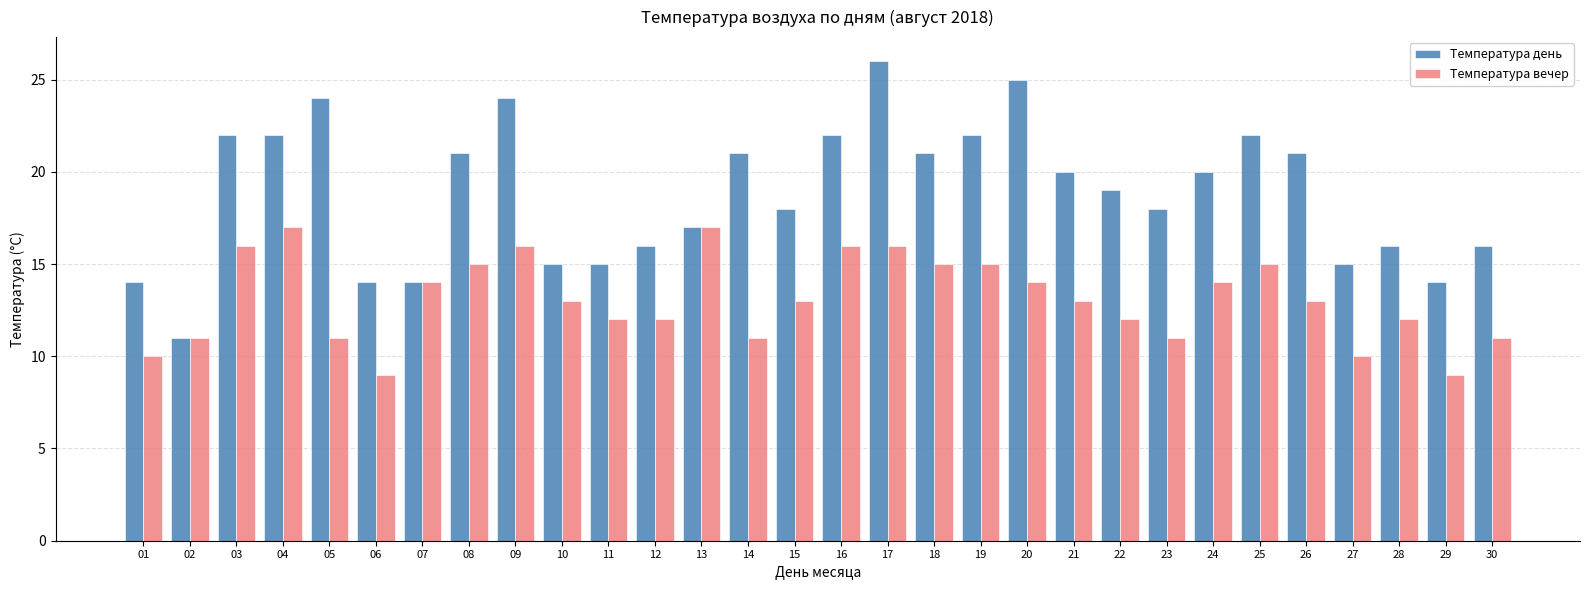

At which category is the sum across all series the highest?

17